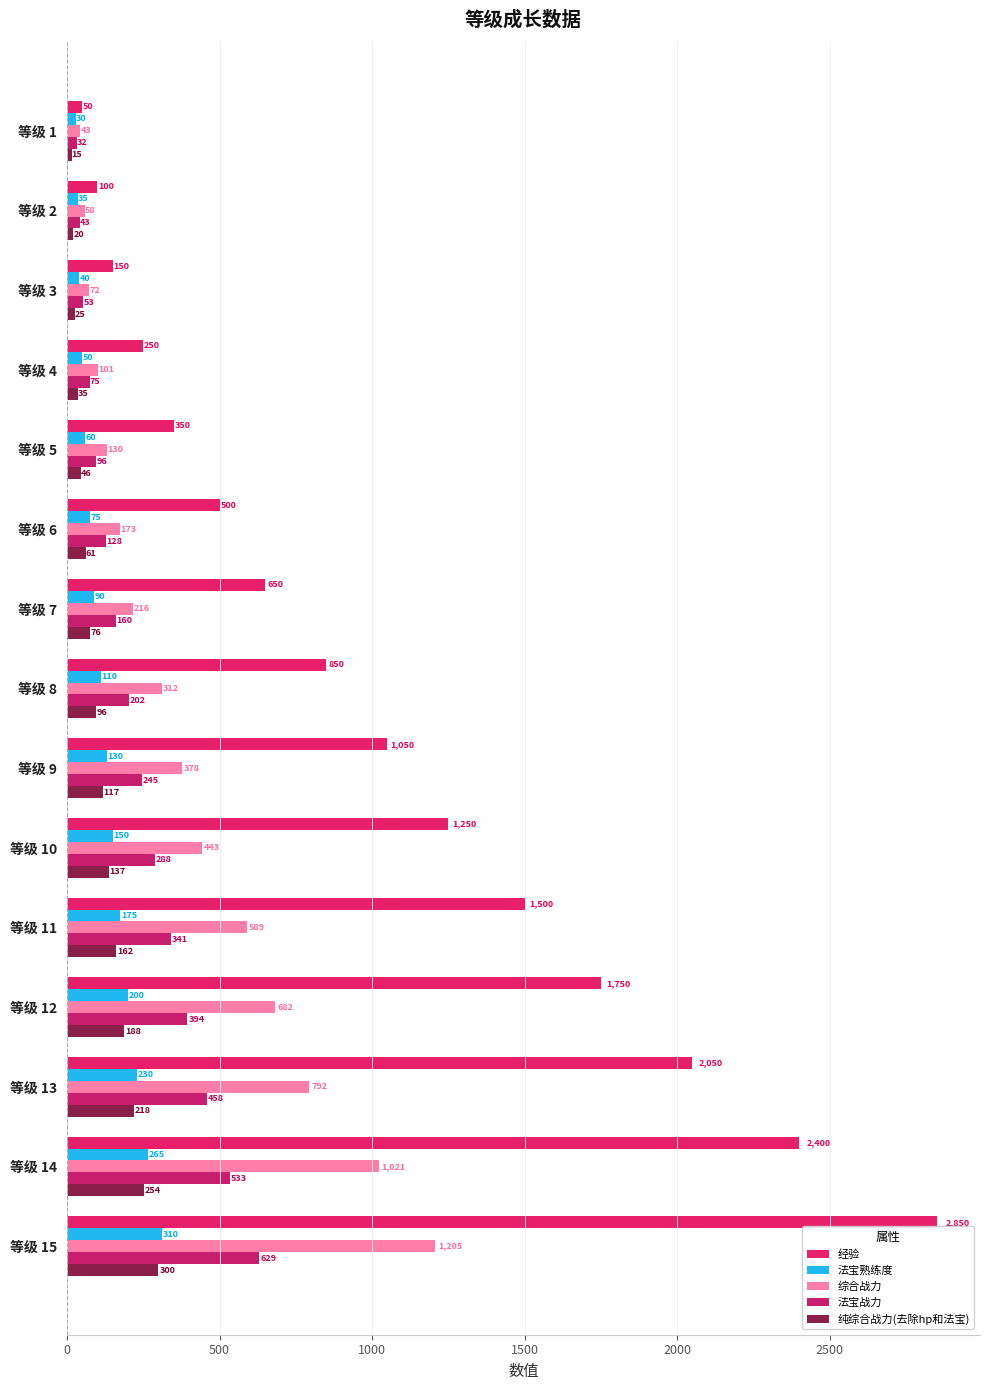

How many data points in 经验 are less than 850?

7